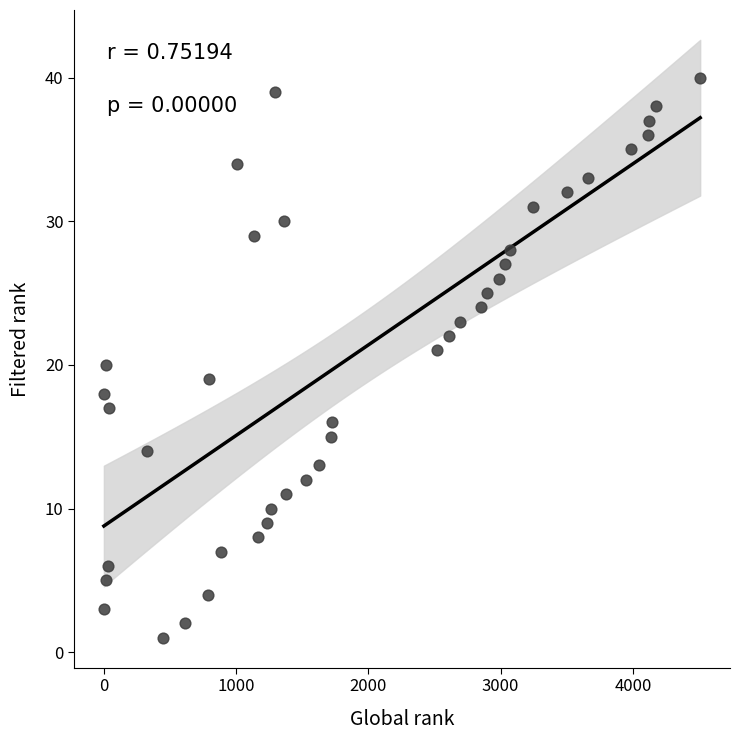

What is the range of X values (max minus min)?

4507